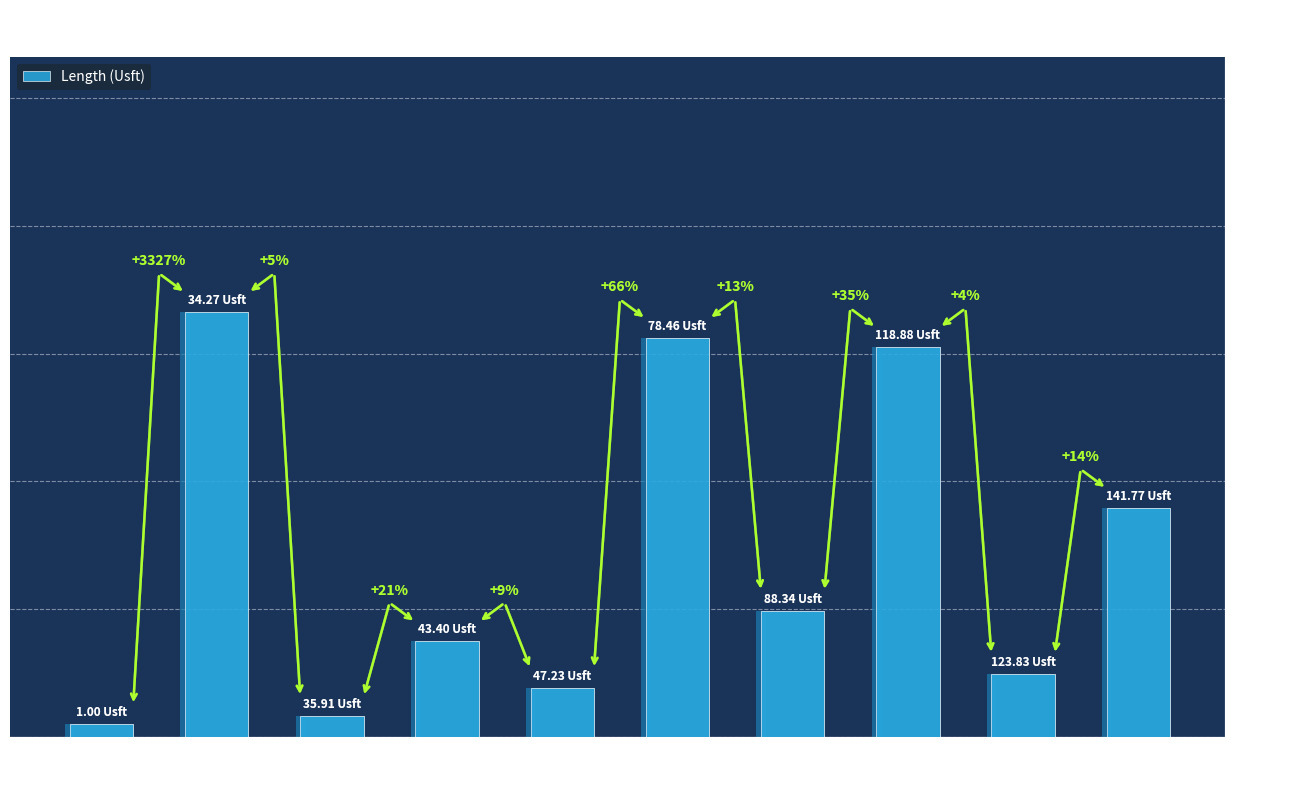

What is the ratio of the value at Tomax to the value at BTI?

10.9